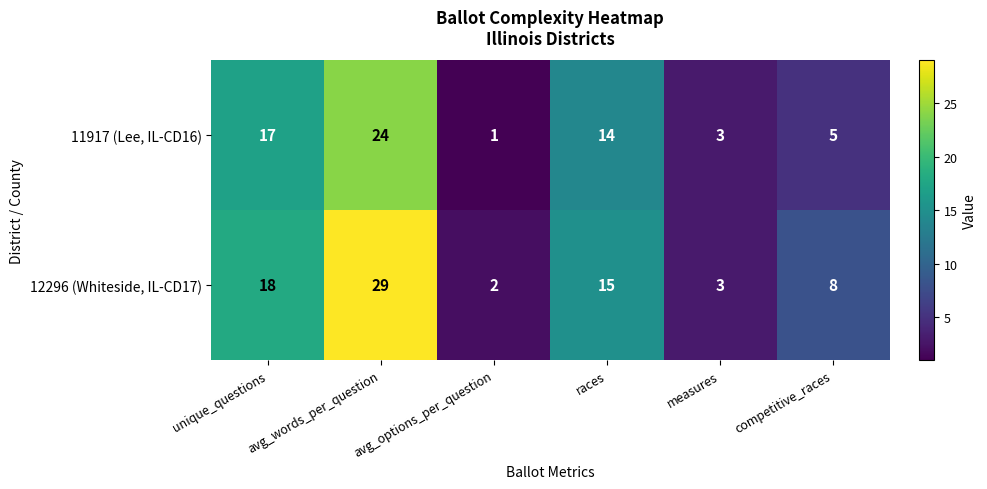

Where does the 12296 (Whiteside, IL-CD17) series first go above 15?

unique_questions